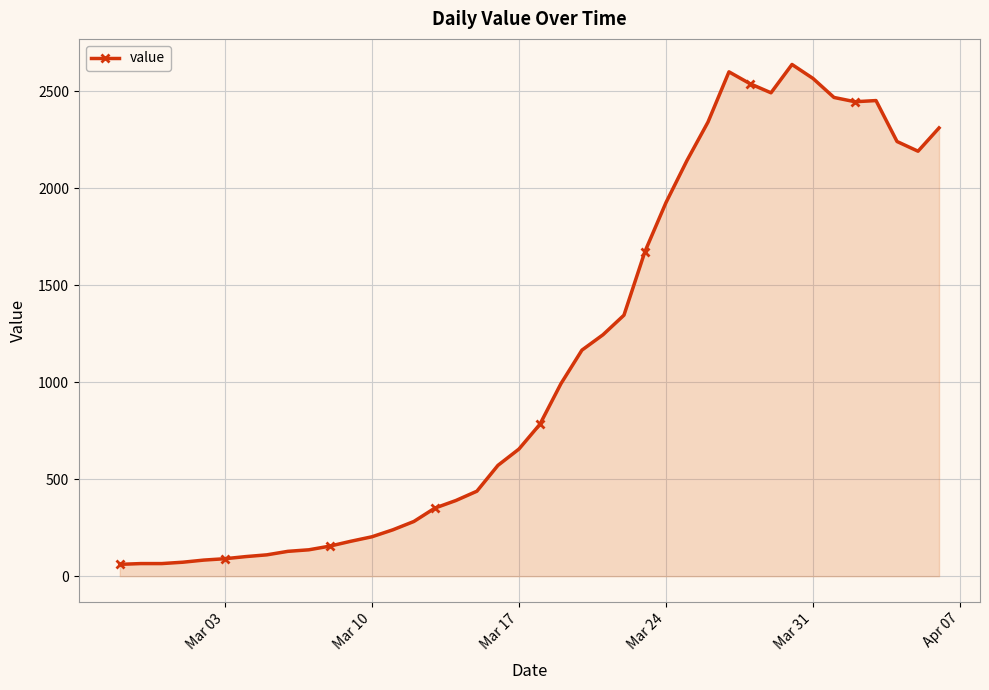

What is the minimum value shown in the chart?

61